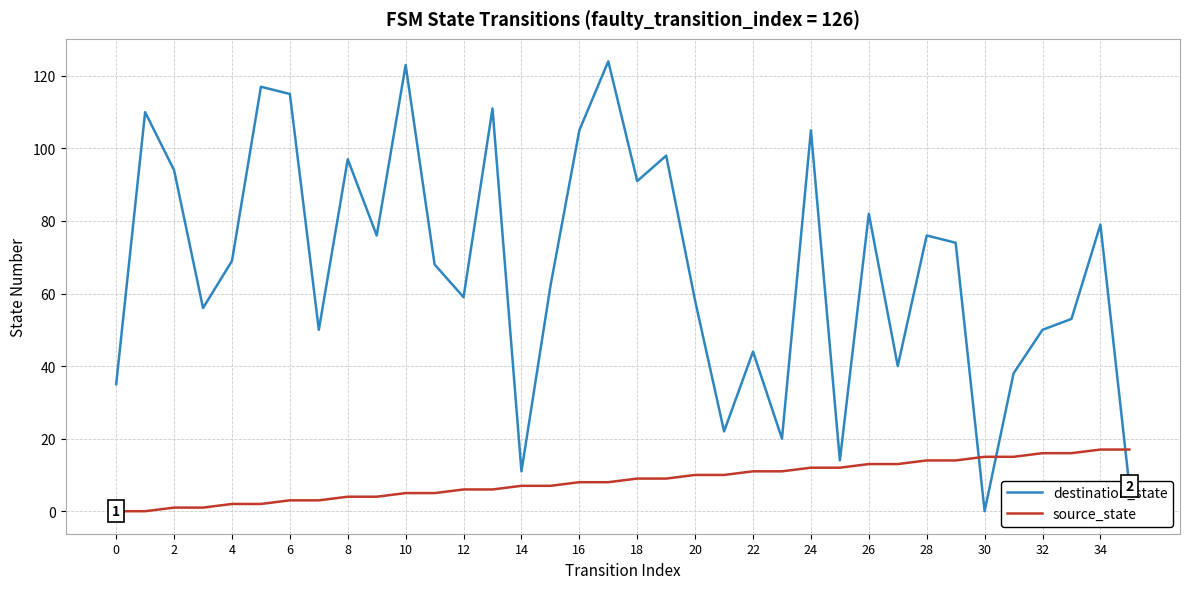

What is the difference between the maximum and minimum values in the destination_state series?

124